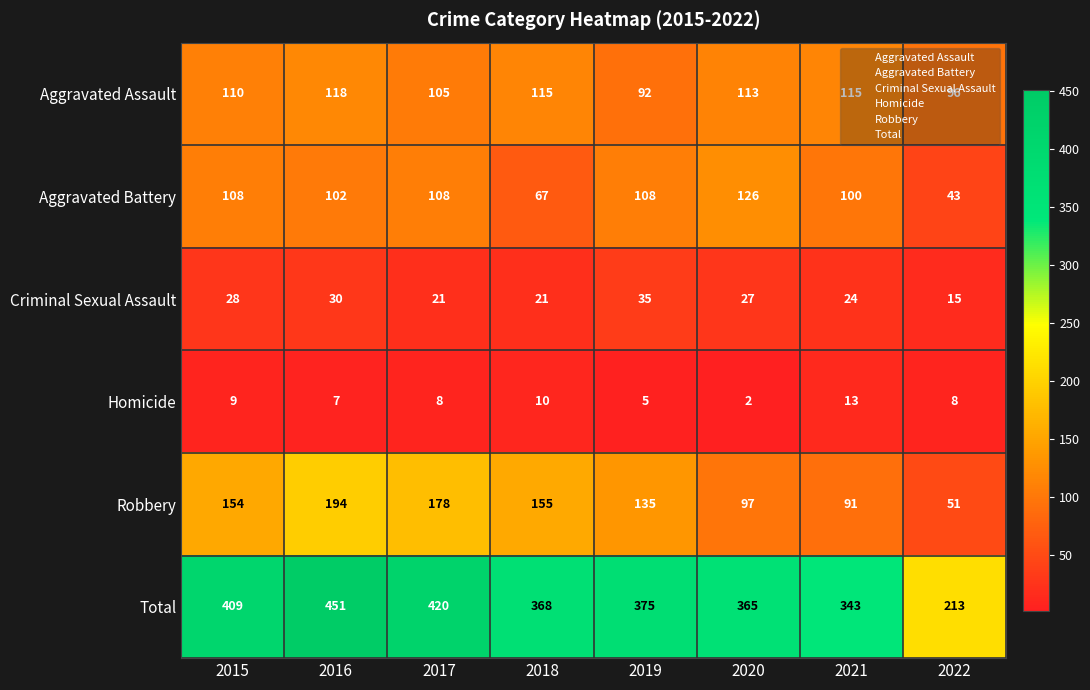

List the series in order of their peak value, lowest first.

Homicide, Criminal Sexual Assault, Aggravated Assault, Aggravated Battery, Robbery, Total